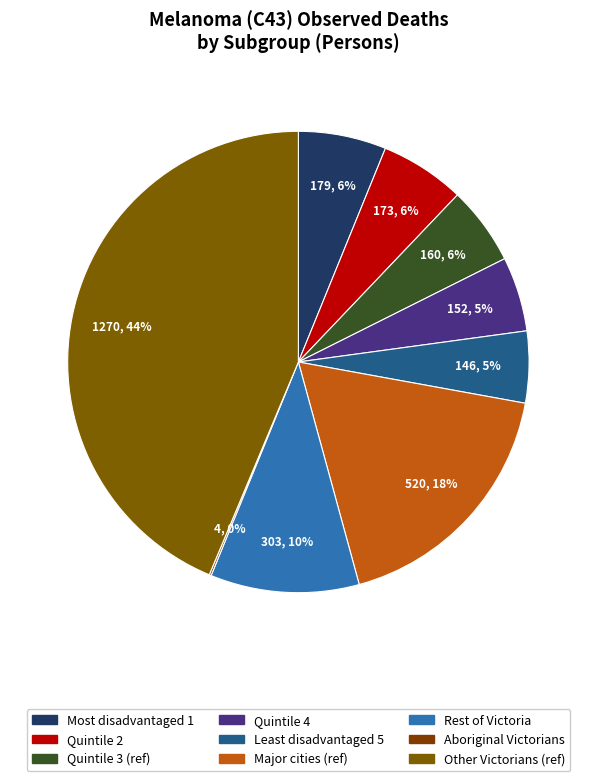

How many slices are in this pie chart?

9